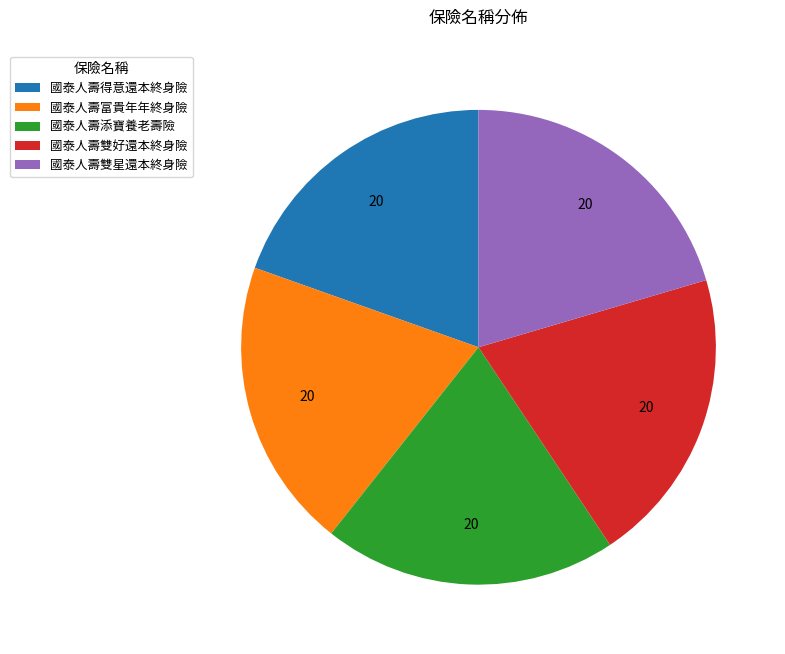

Approximately how many times larger is the value at 國泰人壽富貴年年終身險 compared to 國泰人壽得意還本終身險?

1.0